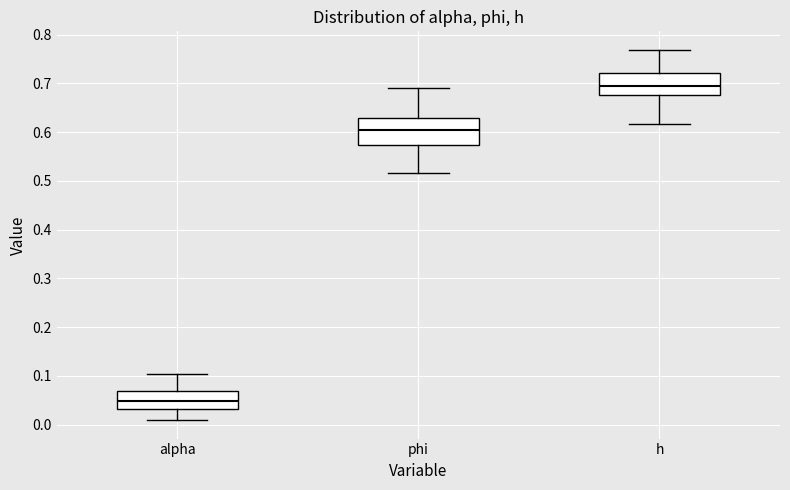

Where is the lower edge of the box for phi on the y-axis? The values are not printed on the chart, so give them approximately, as read against the axis.

0.57